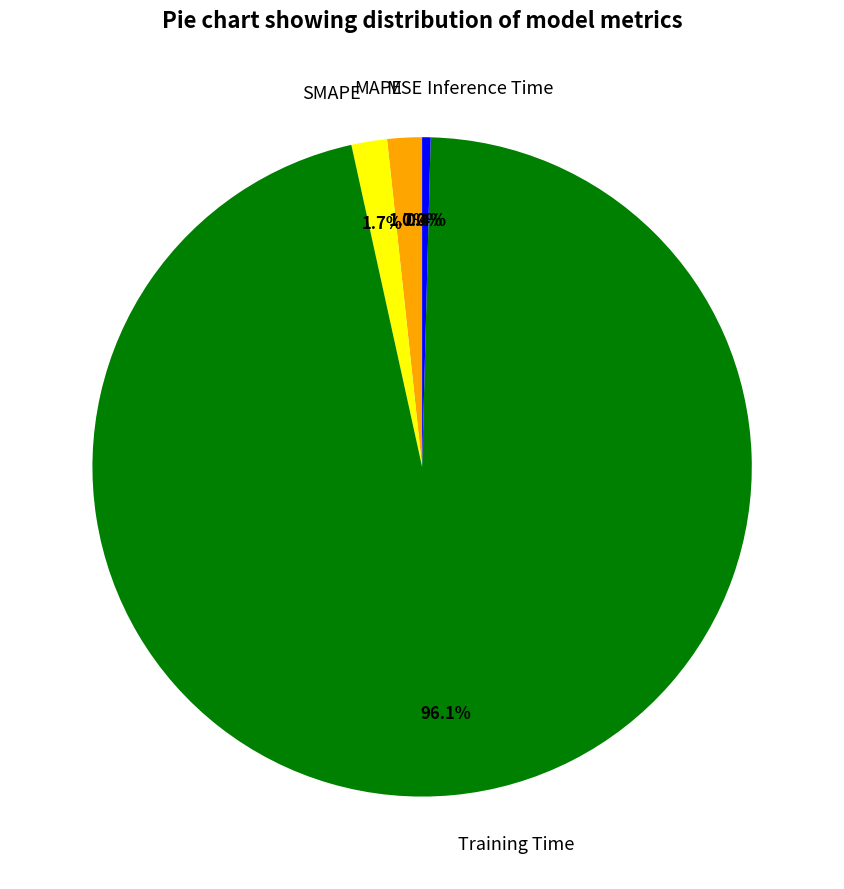

True or false: SMAPE accounts for 2% of the total.

True